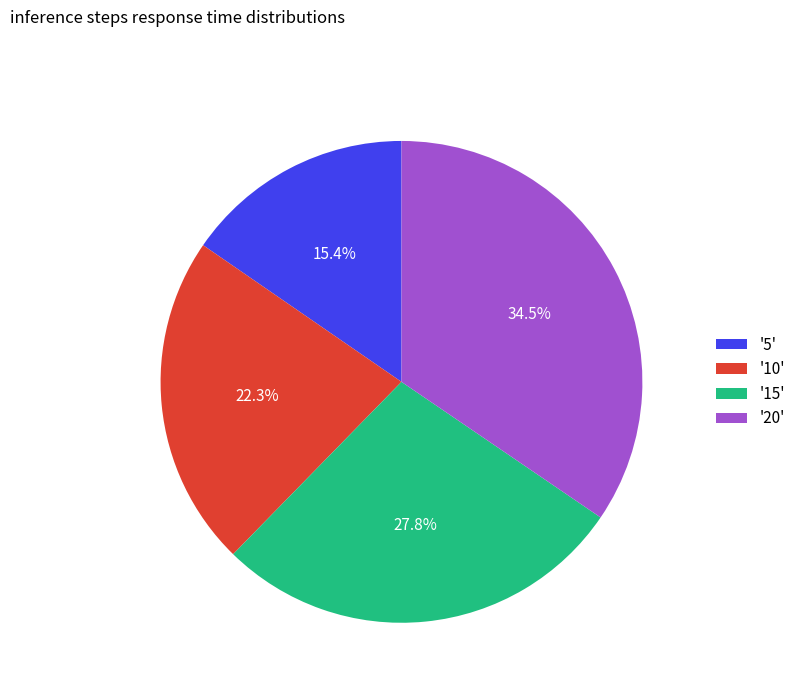

Which has a higher value, '15' or '20'?

'20'